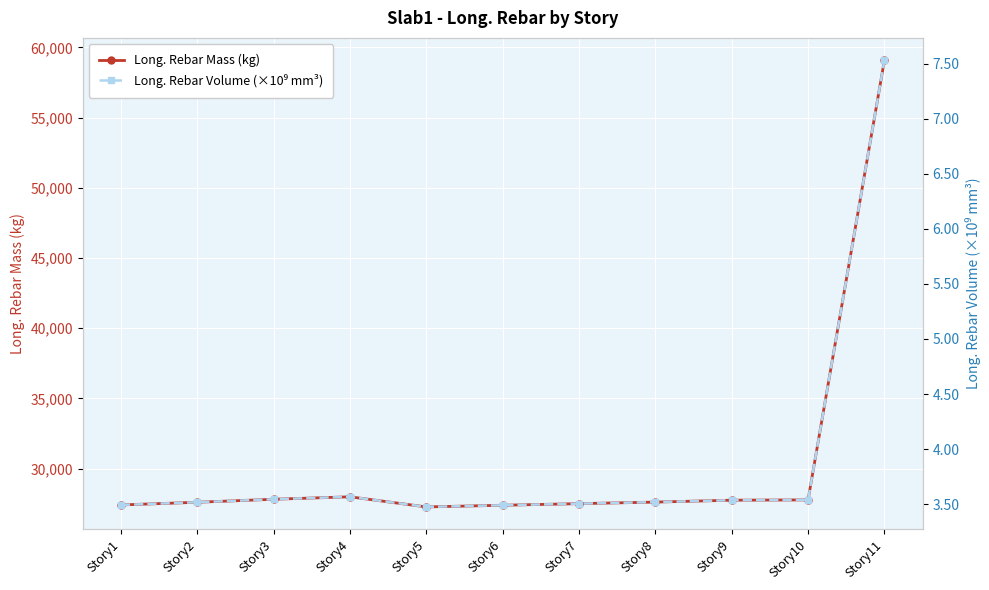

True or false: Long. Rebar Volume (×10⁹ mm³) and Long. Rebar Mass (kg) intersect in this chart.

False